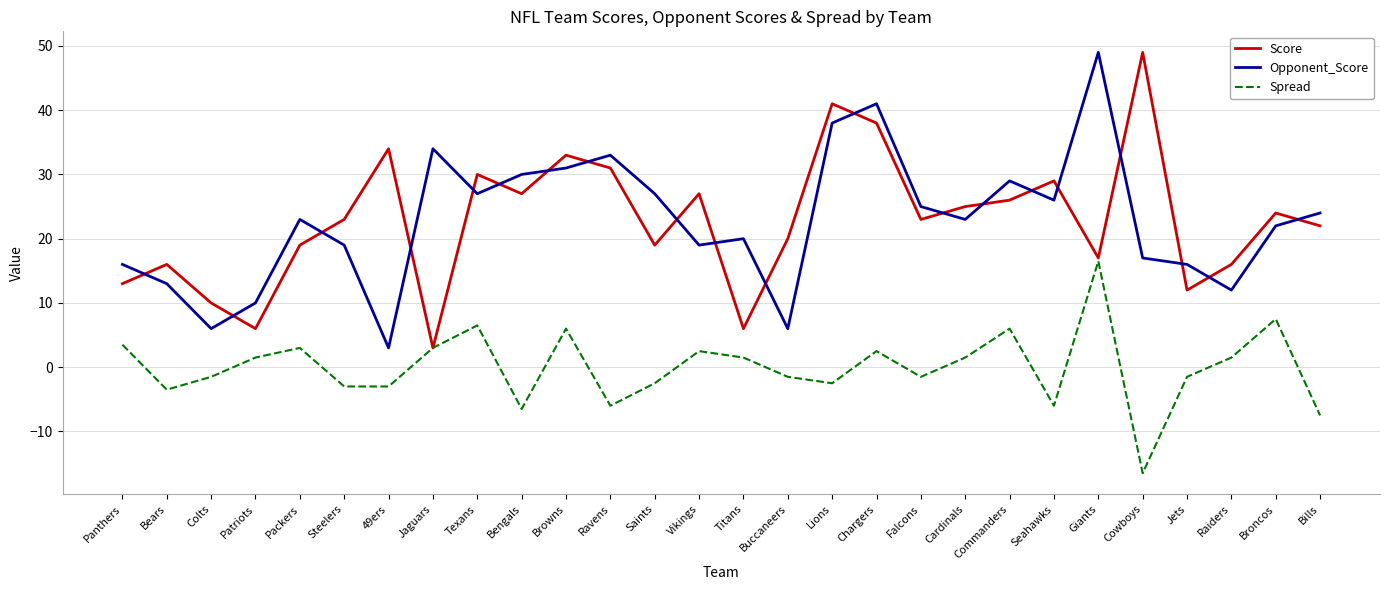

What is the difference between the highest and lowest values at Patriots?

8.5